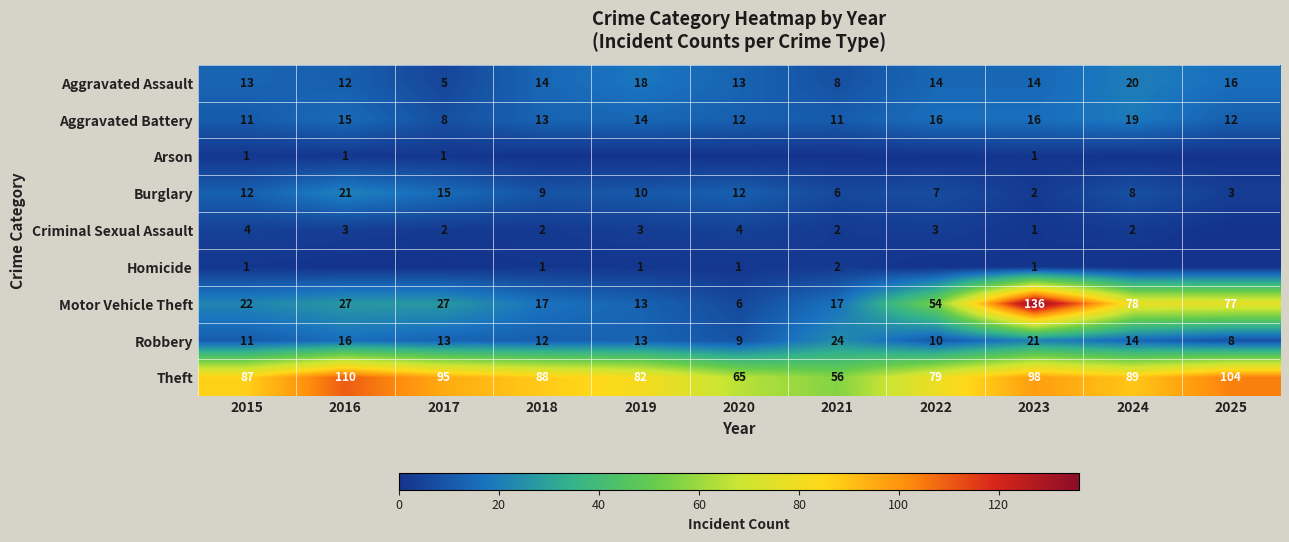

How many data points in Motor Vehicle Theft are less than 27?

5